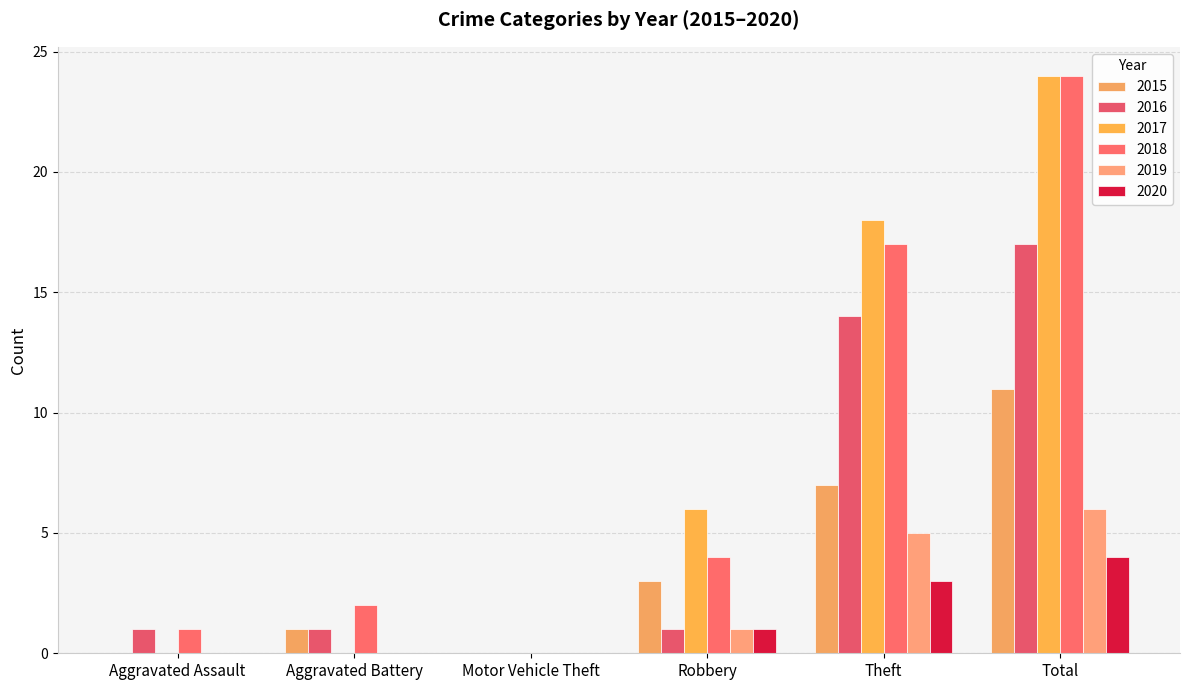

Is the value of 2020 at Robbery greater than the value of 2017 at Total?

No